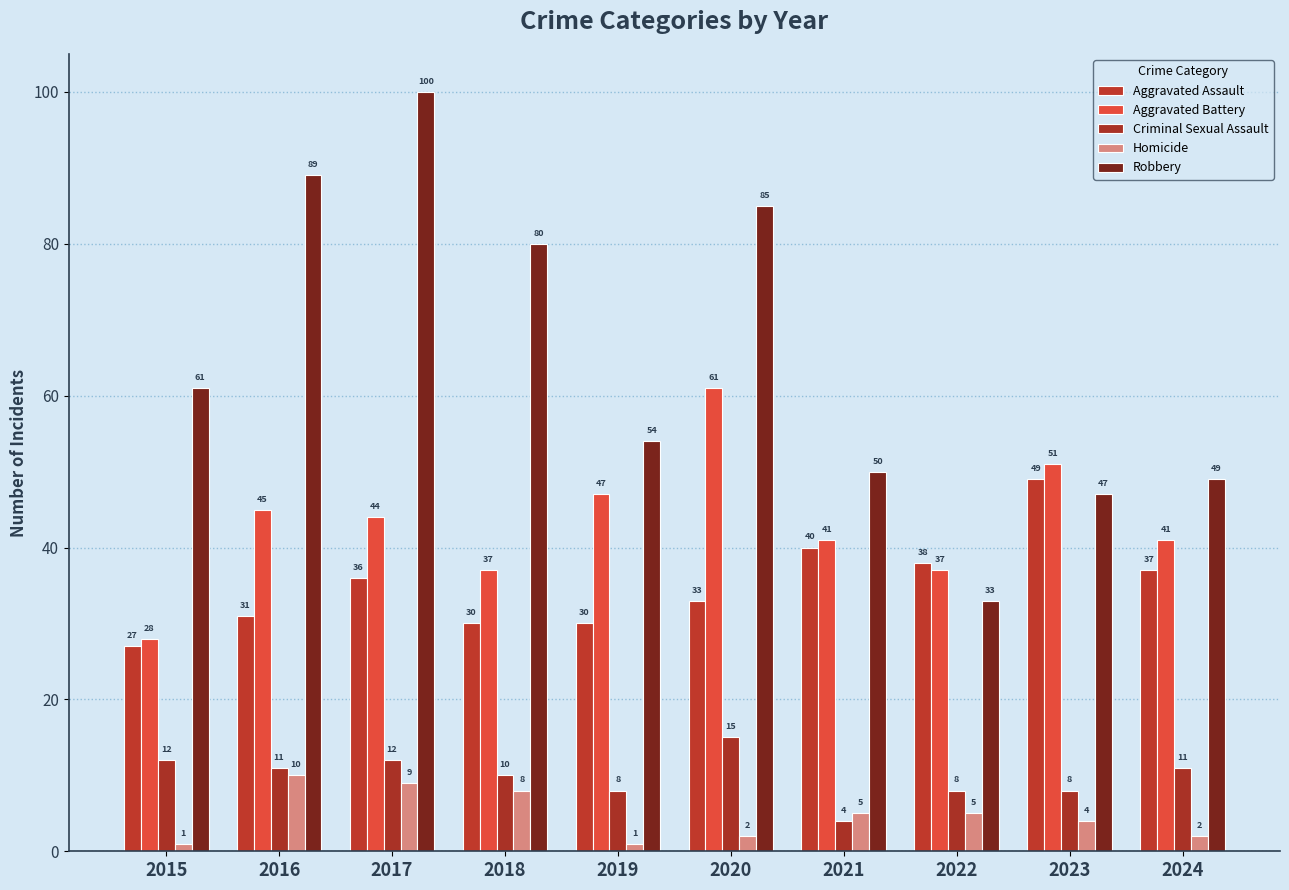

True or false: Robbery has a value of 61 at 2015.

True